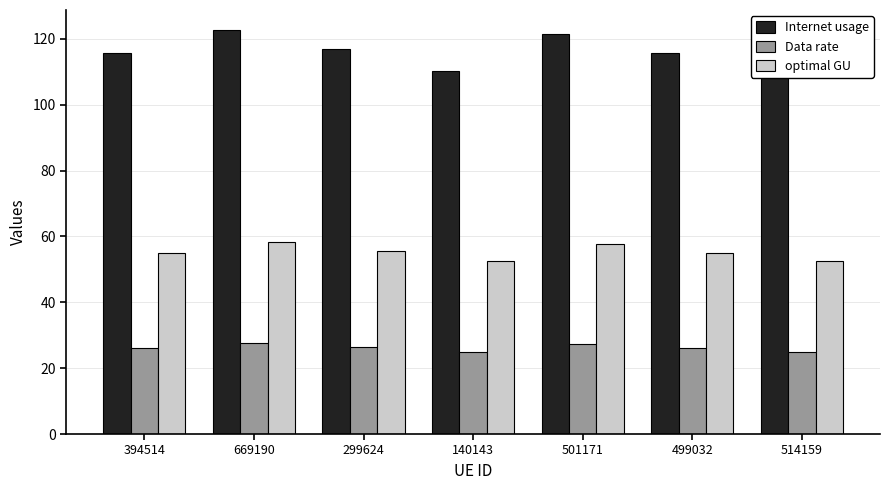

Which series has the largest range (max minus min)?

Internet usage